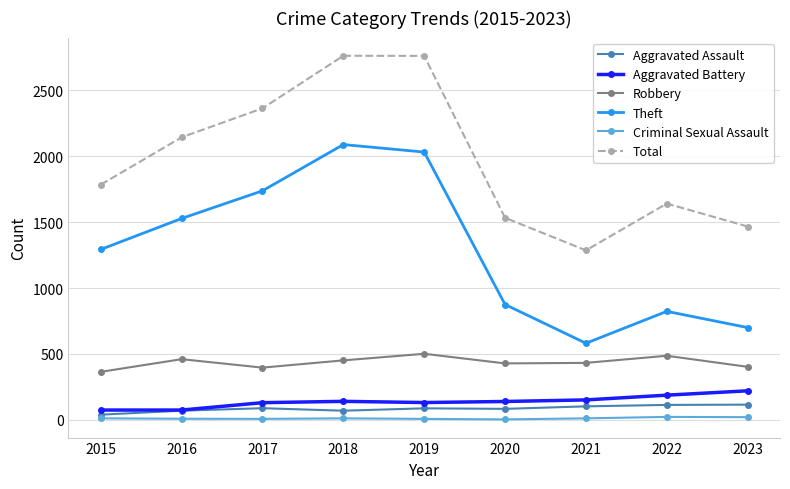

True or false: Total has a value of 954 at 2017.

False